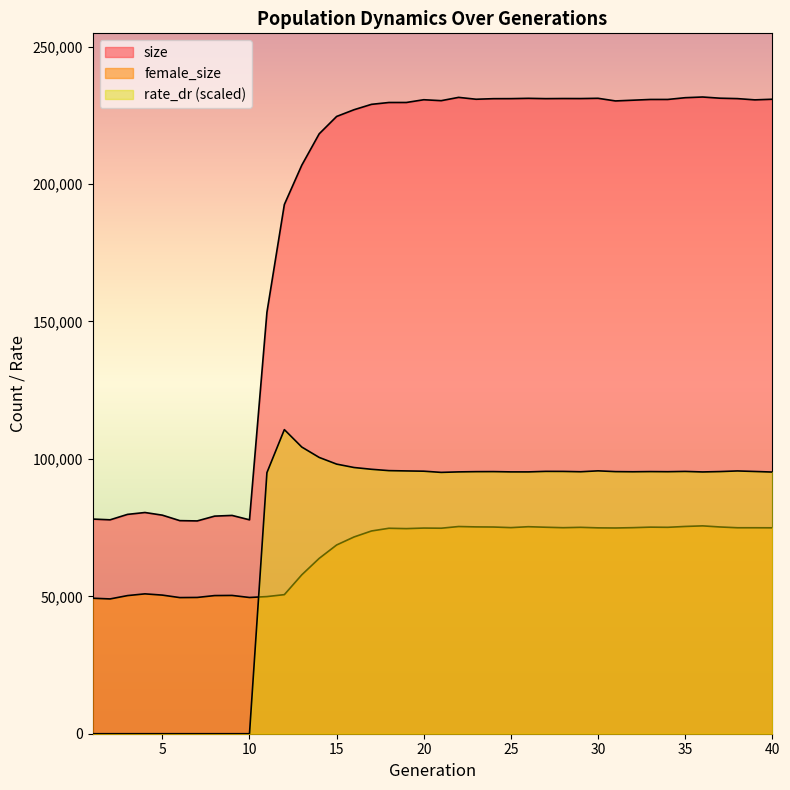

The female_size series shows 13673.2 at 4. True or false?

False